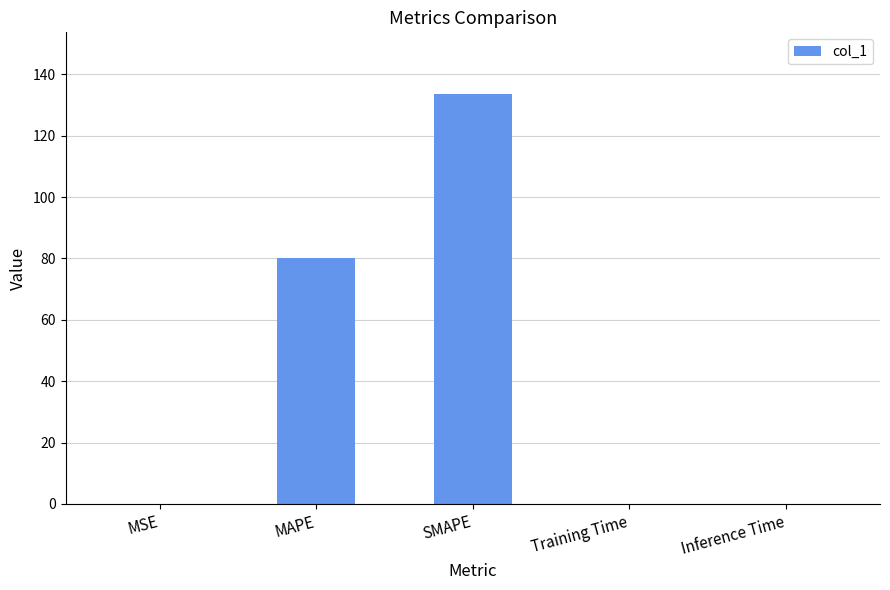

What is the sum of the values at MAPE and SMAPE?

213.8